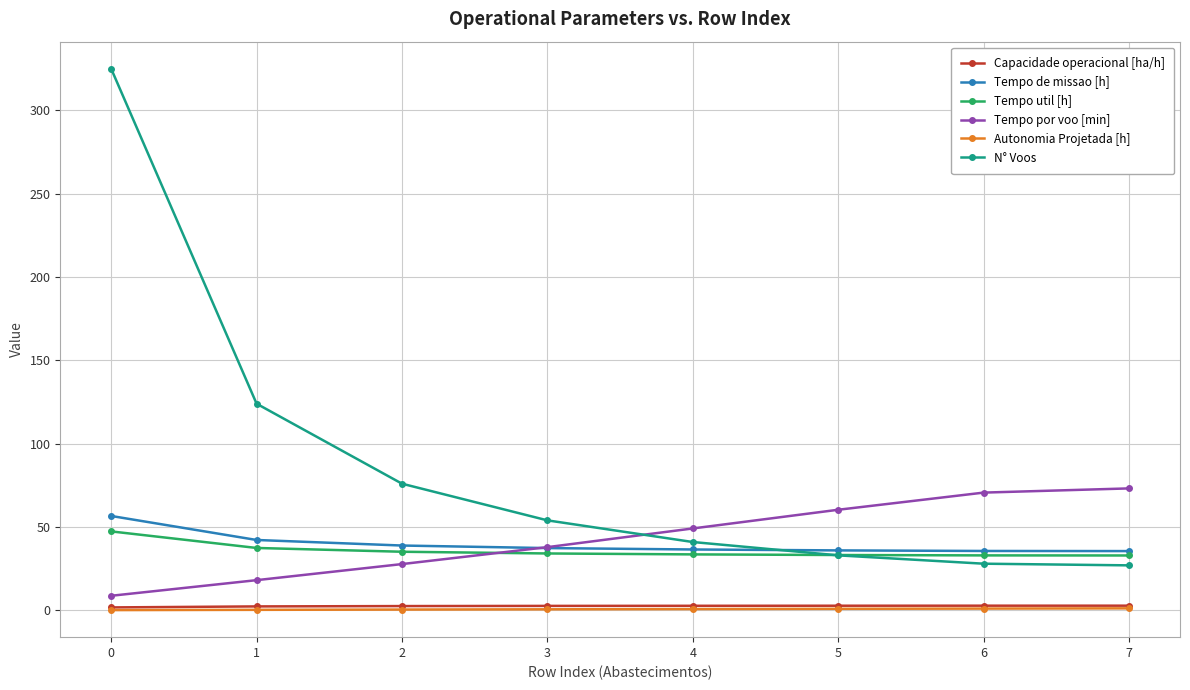

True or false: Tempo por voo [min] has more than 2 points higher than both neighbors.

False